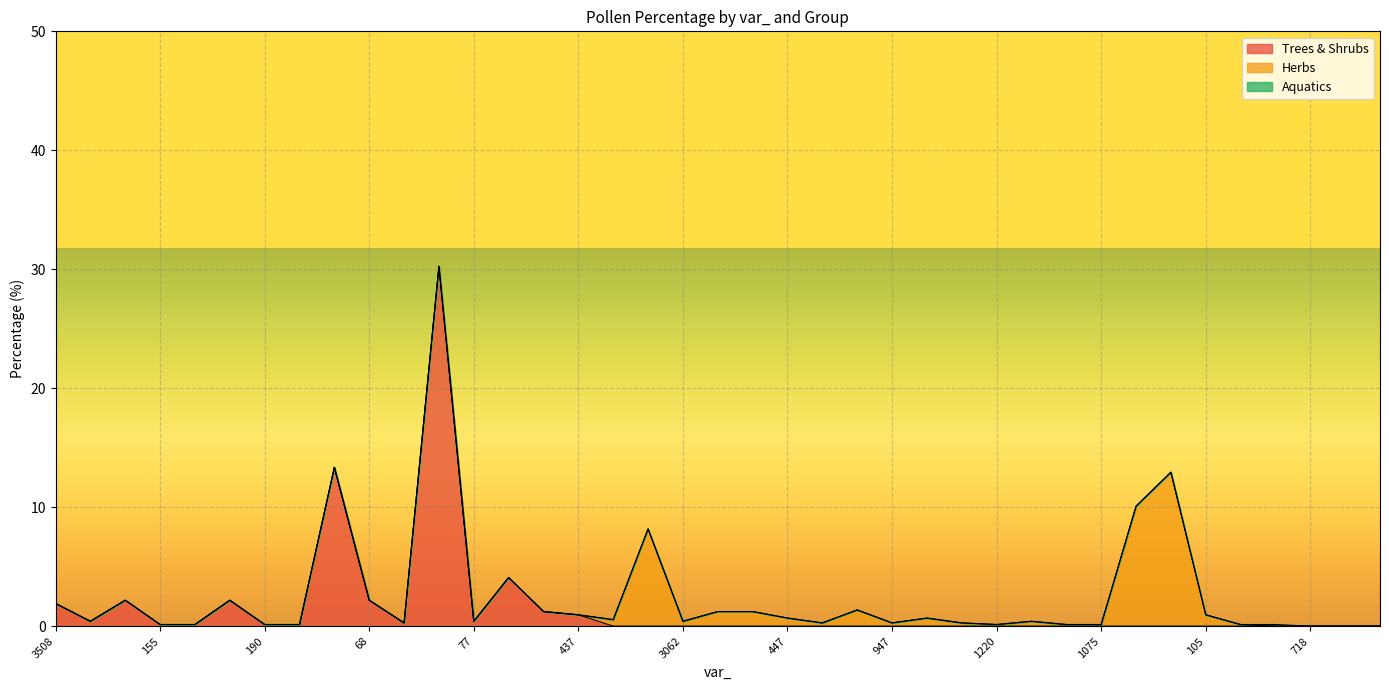

What is the label of the 35th point from the left?

1231